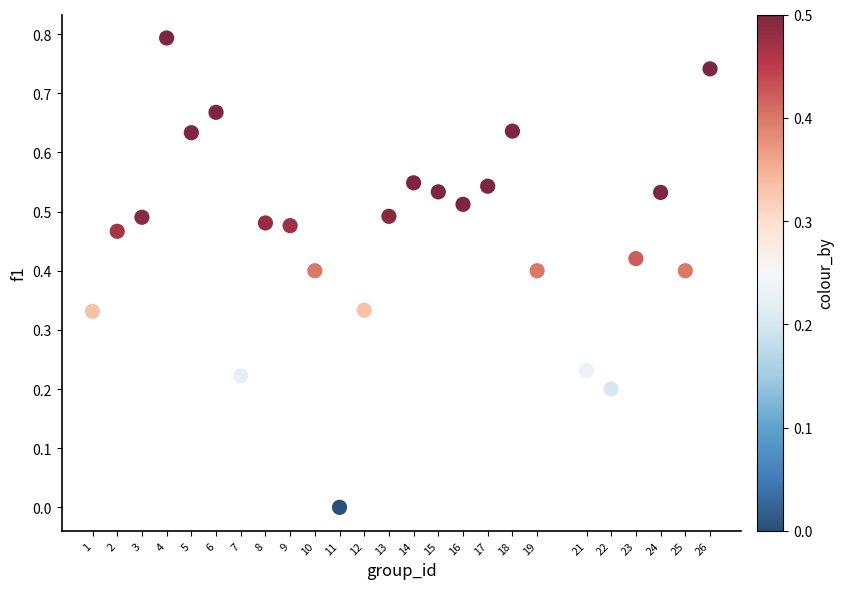

What is the range of X values (max minus min)?

25.0